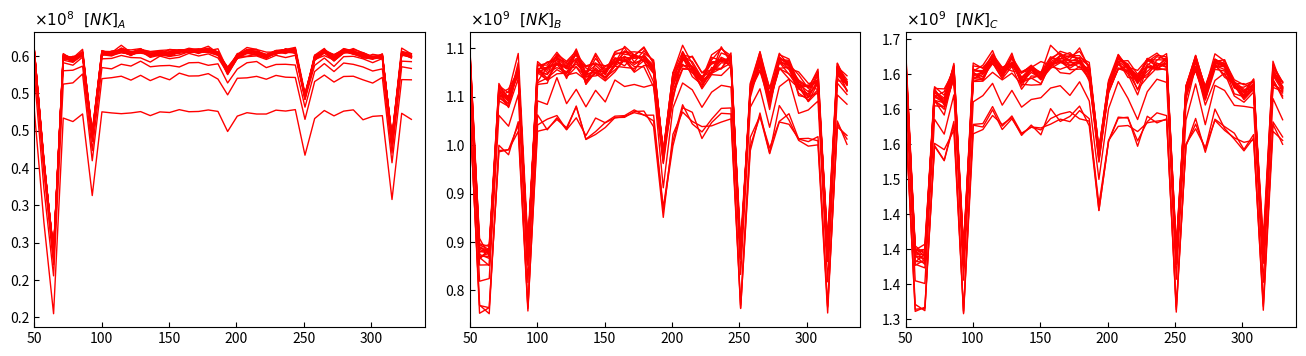

Reading left to right, transcribe all the data shown in this chart.

1675472342.9	1404918673.8	1392793630.2	1623778965.1	1614044794.9	1654576769.1	1397405437.2	1666337173.1	1658536005.6	1670977033.4	1654827026.8	1663252544.3	1654016419.8	1660220907.2	1651536168.5	1691729549.8	1678170134.6	1668353818.1	1674011572.0	1667273263.4	1541066243.2	1631817811.3	1678020990.4	1660582875.9	1655751260.2	1671462073.6	1670540573.8	1679751061.0	1397076548.3	1633756821.2	1675376626.9	1619782370.5	1668472387.8	1671082661.3	1638283212.8	1626266326.8	1634950670.1	1399211009.7	1668884802.7	1630297720.5